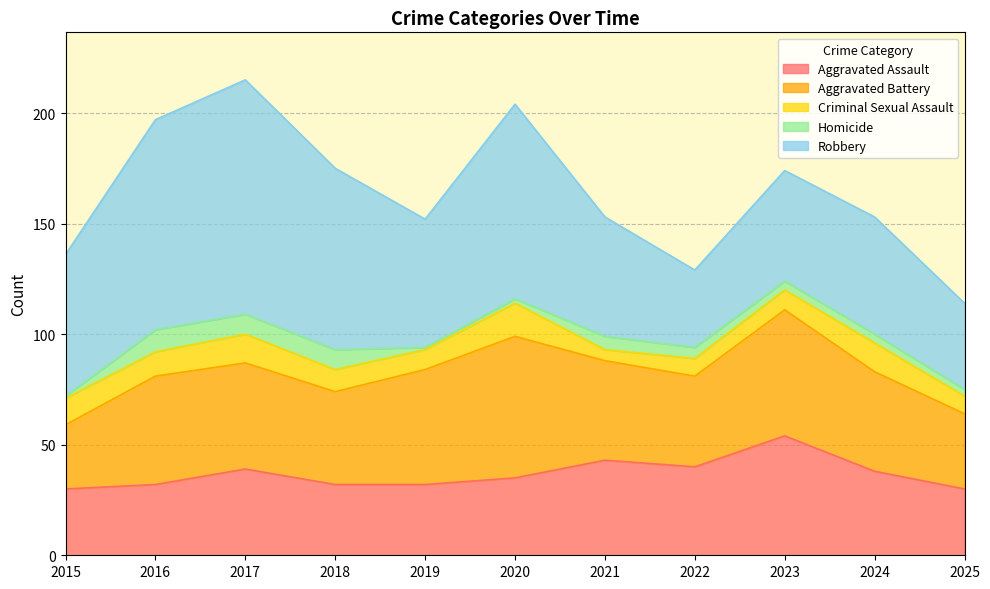

Rank the categories by Homicide value from lowest to highest.

2015, 2019, 2020, 2025, 2023, 2024, 2022, 2021, 2017, 2018, 2016